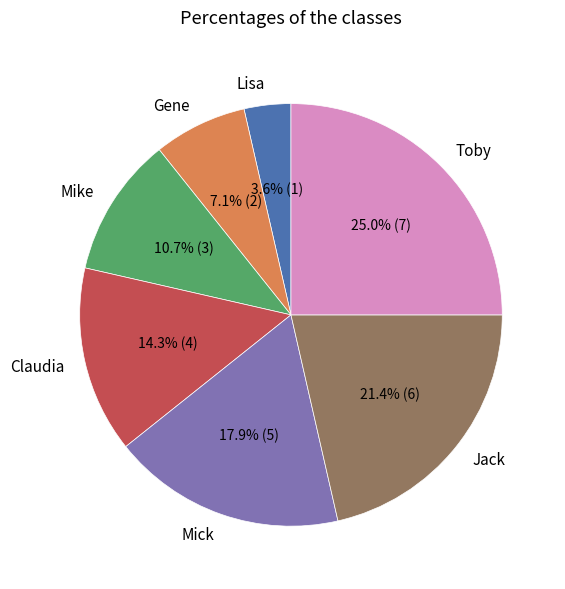

To the nearest percent, what is the average slice percentage?

14%